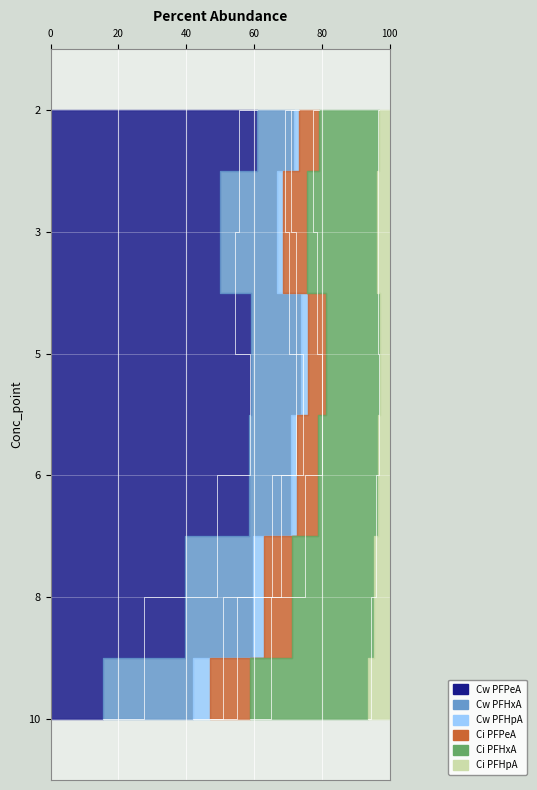

True or false: Ci_PFHpA and Ci_PFPeA intersect in this chart.

False